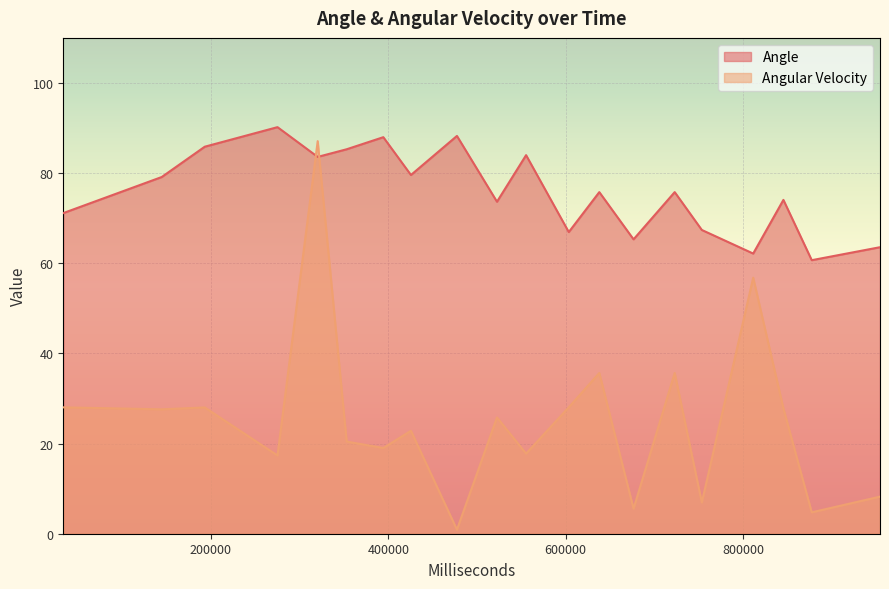

How many lines are shown in the chart?

2